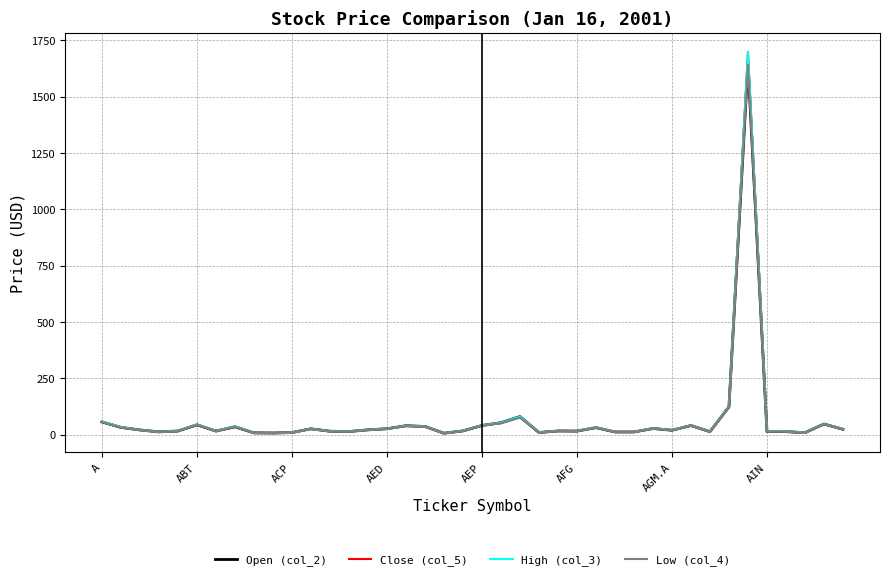

What is the maximum value shown in the chart?

1698.8